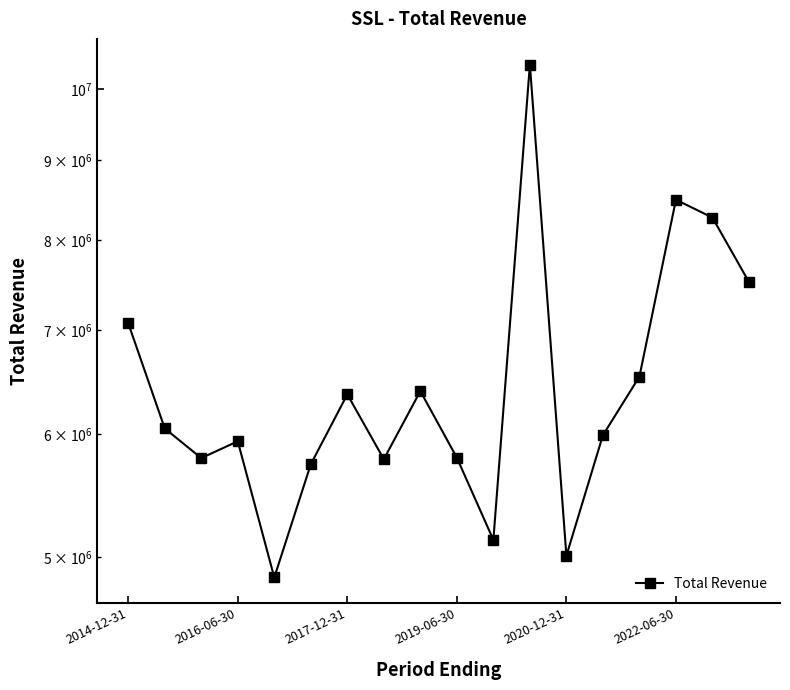

What is the difference between the maximum and minimum values?

5519500